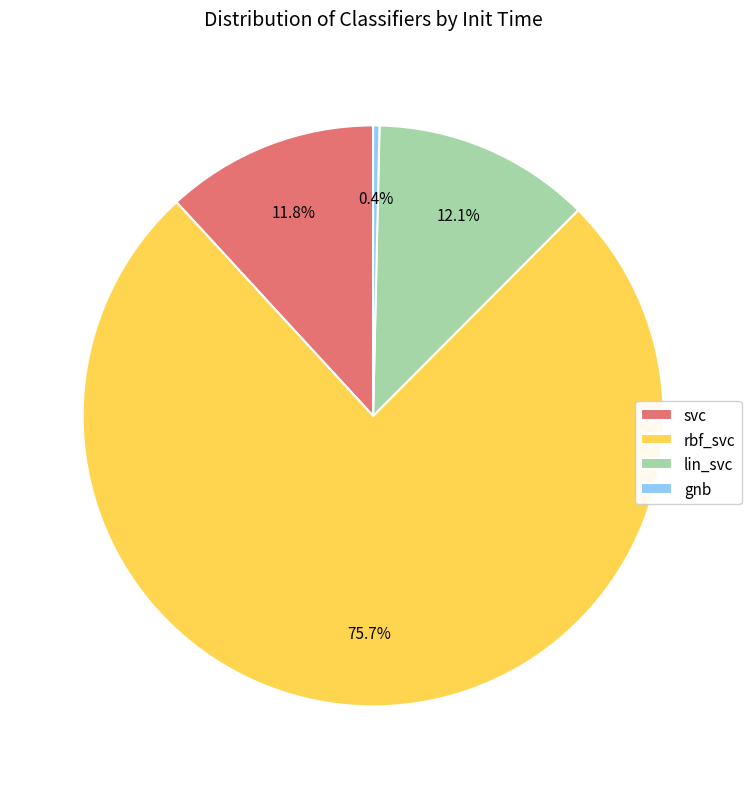

To the nearest percent, what portion does svc represent?

12%